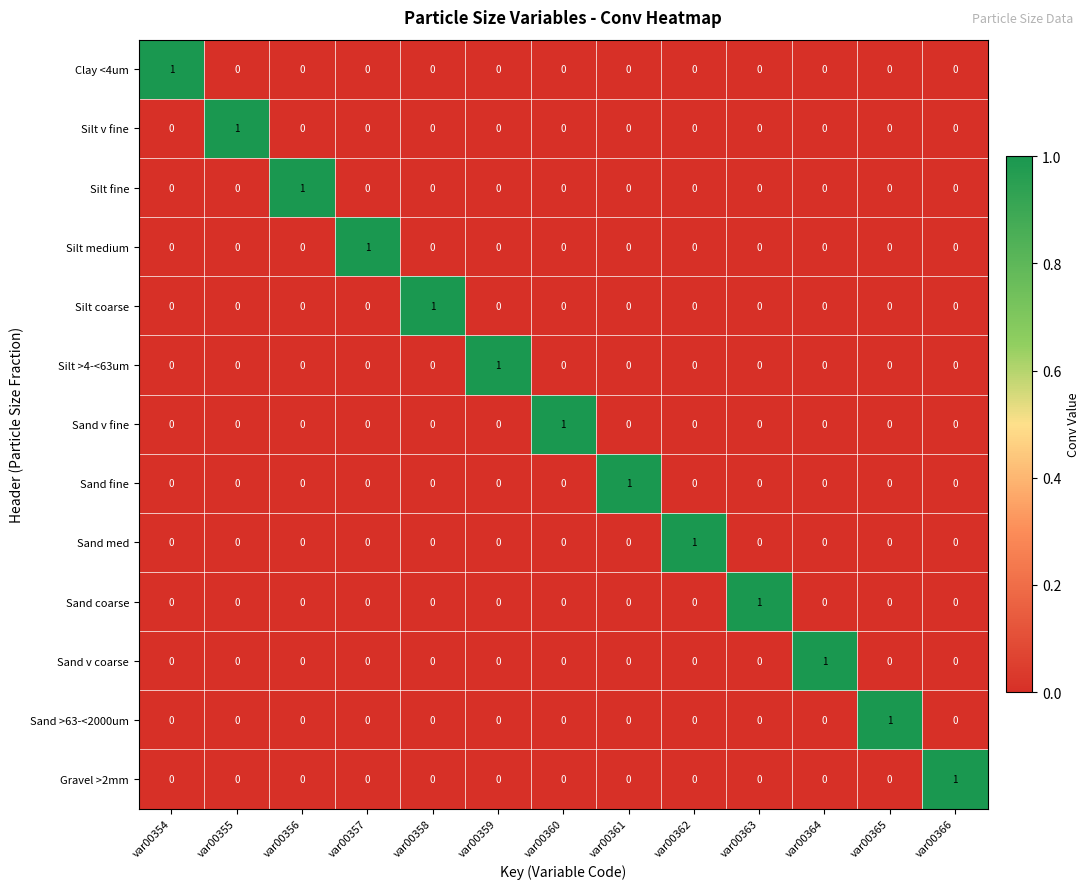

At how many categories does at least one series exceed 0?

13